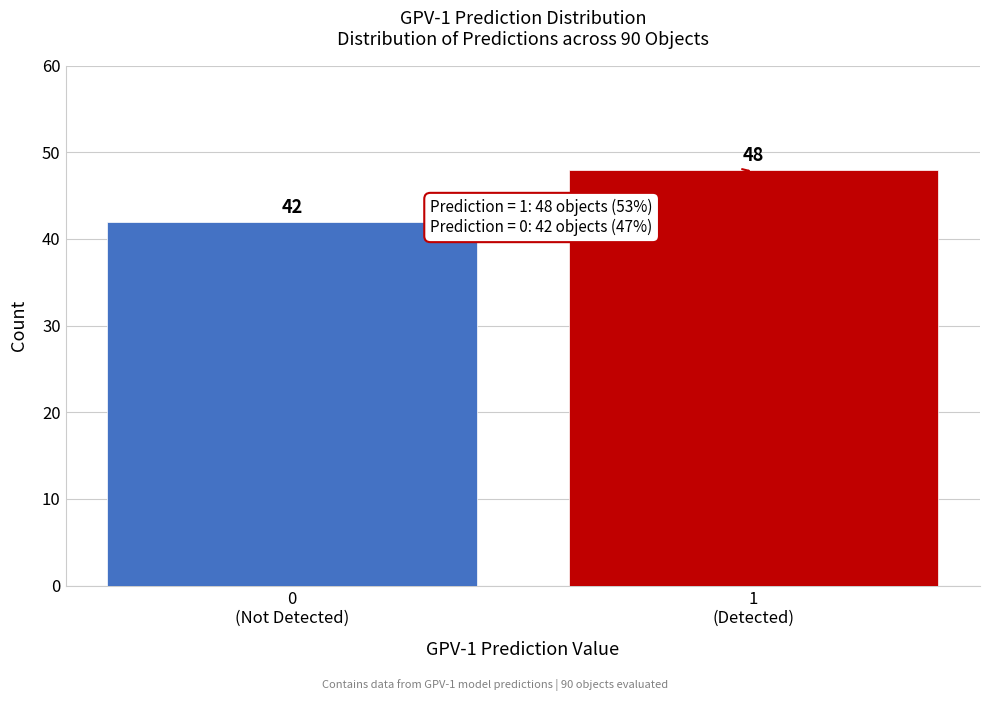

Reading left to right, extract all data points from this chart.

42	48